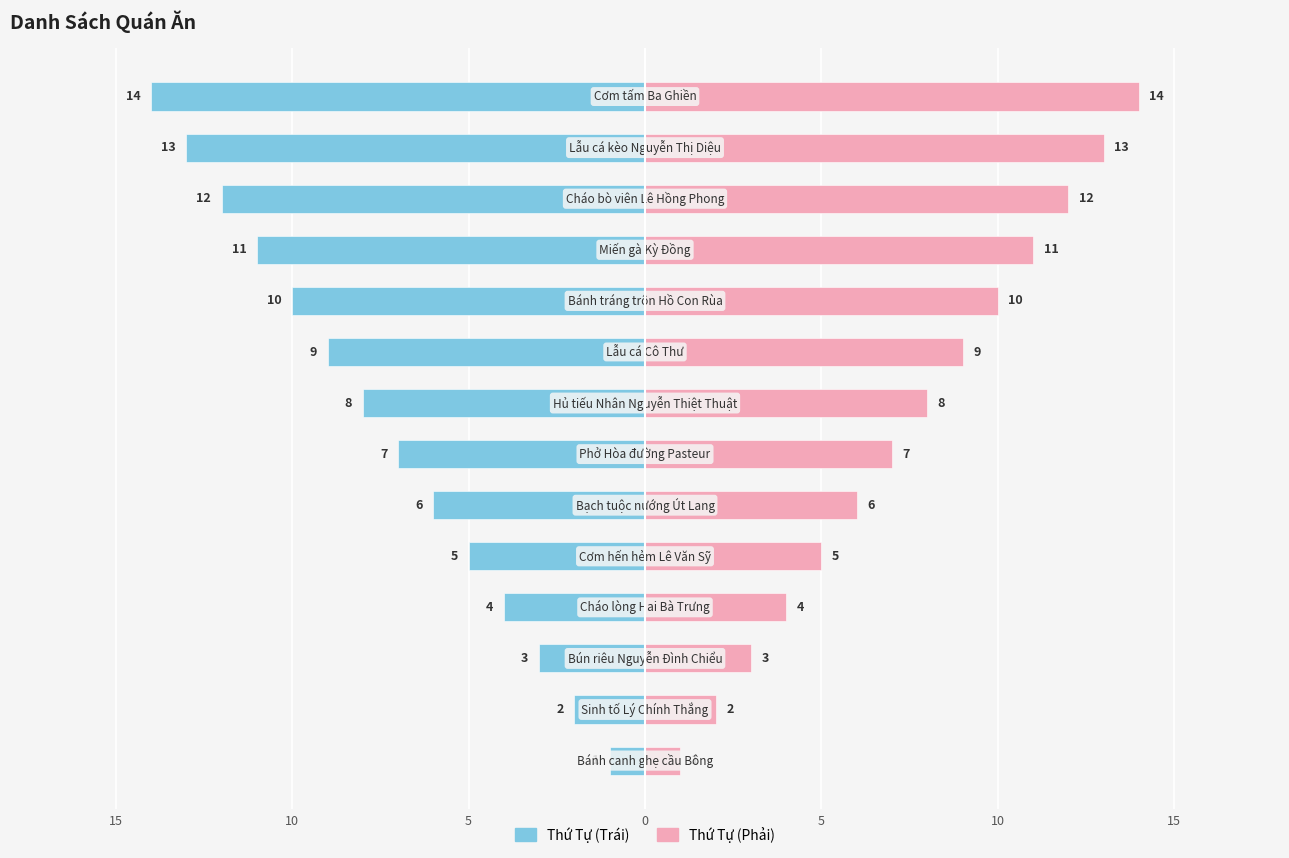

Rank the series by their maximum value, from lowest to highest.

No. (Left), No. (Right)